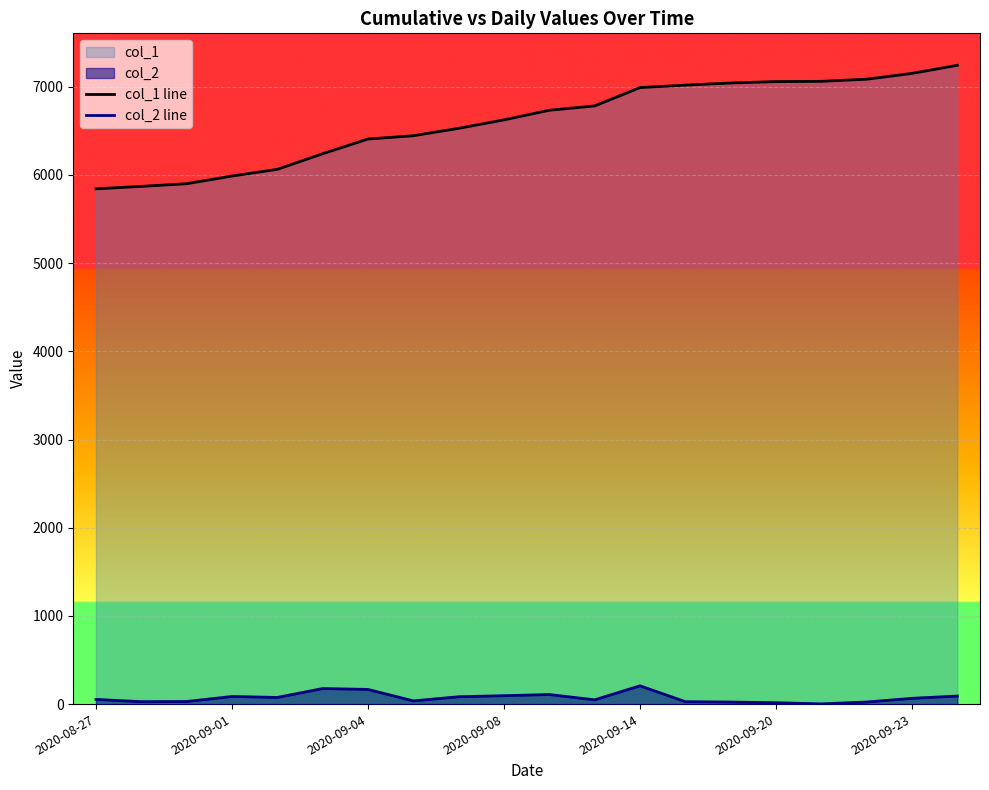

Where is col_2 line nearest to the value 105?

10